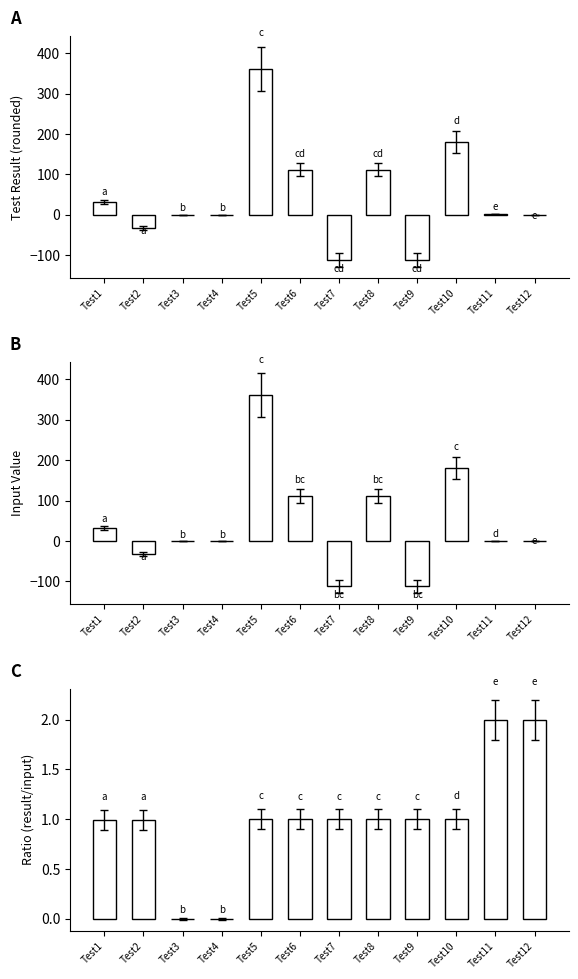

What is the maximum value shown in the chart?

361.0